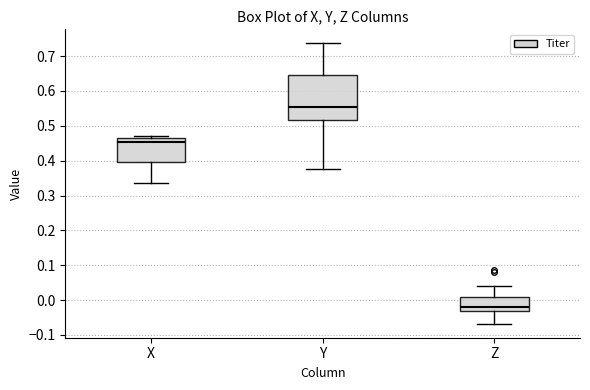

Where does the lower whisker of the box for Z end on the y-axis? The values are not printed on the chart, so give them approximately, as read against the axis.

-0.07